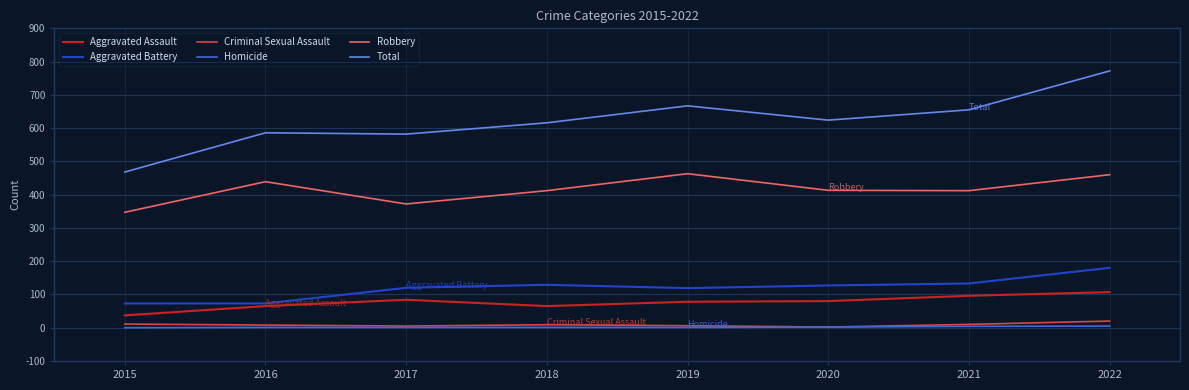

Is the value of Aggravated Assault at 2022 greater than the value of Robbery at 2022?

No